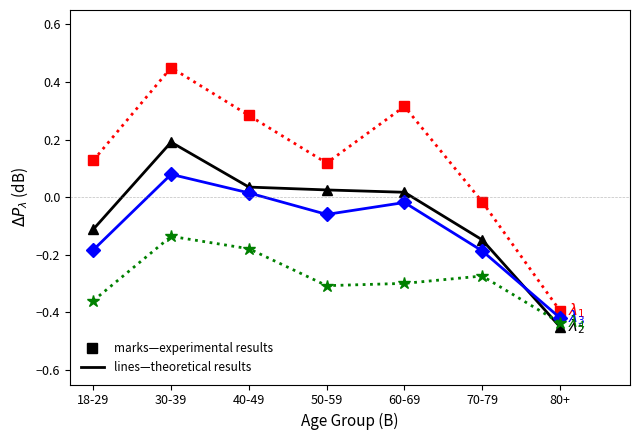

At which category does the chart reach its peak across all series?

30-39